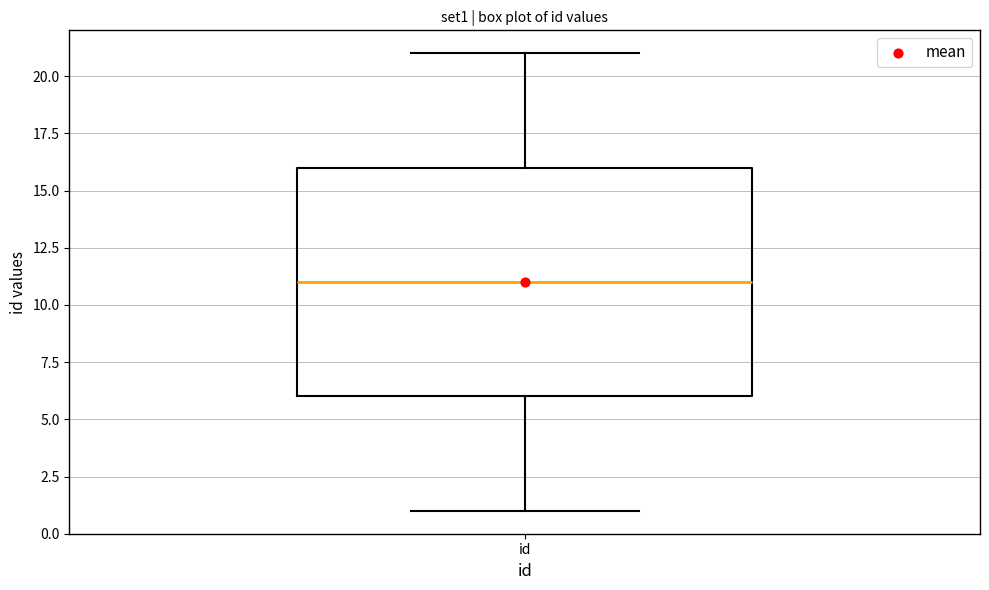

Transcribe this box plot: give where the median line is, the range the box spans, and where the two whiskers end, as read against the y-axis. The values are not printed on the chart, so give them approximately, as read against the axis.

median 11, box 6 to 16, whiskers 1 to 21